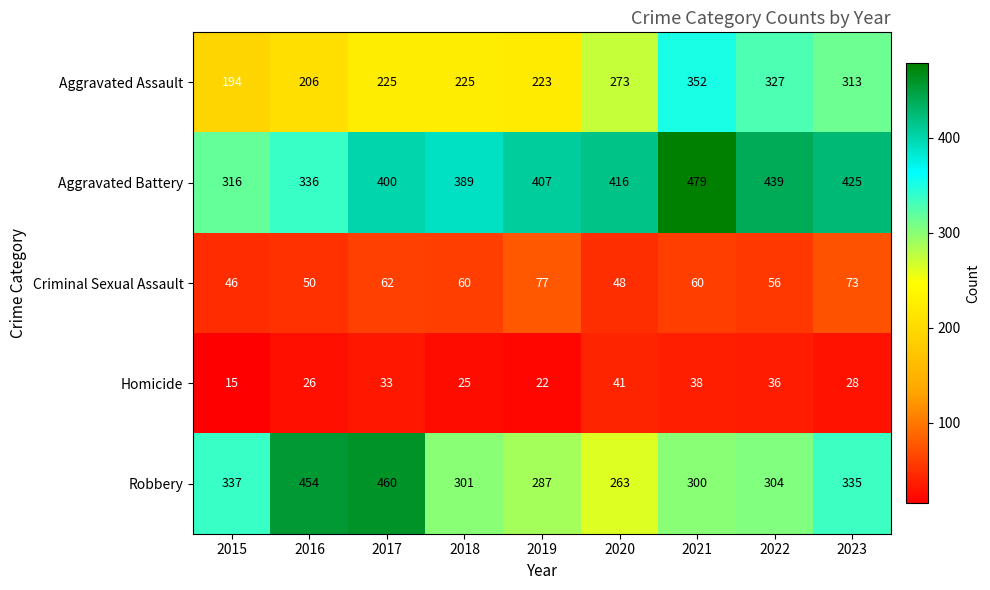

True or false: Criminal Sexual Assault has a value of 56 at 2022.

True